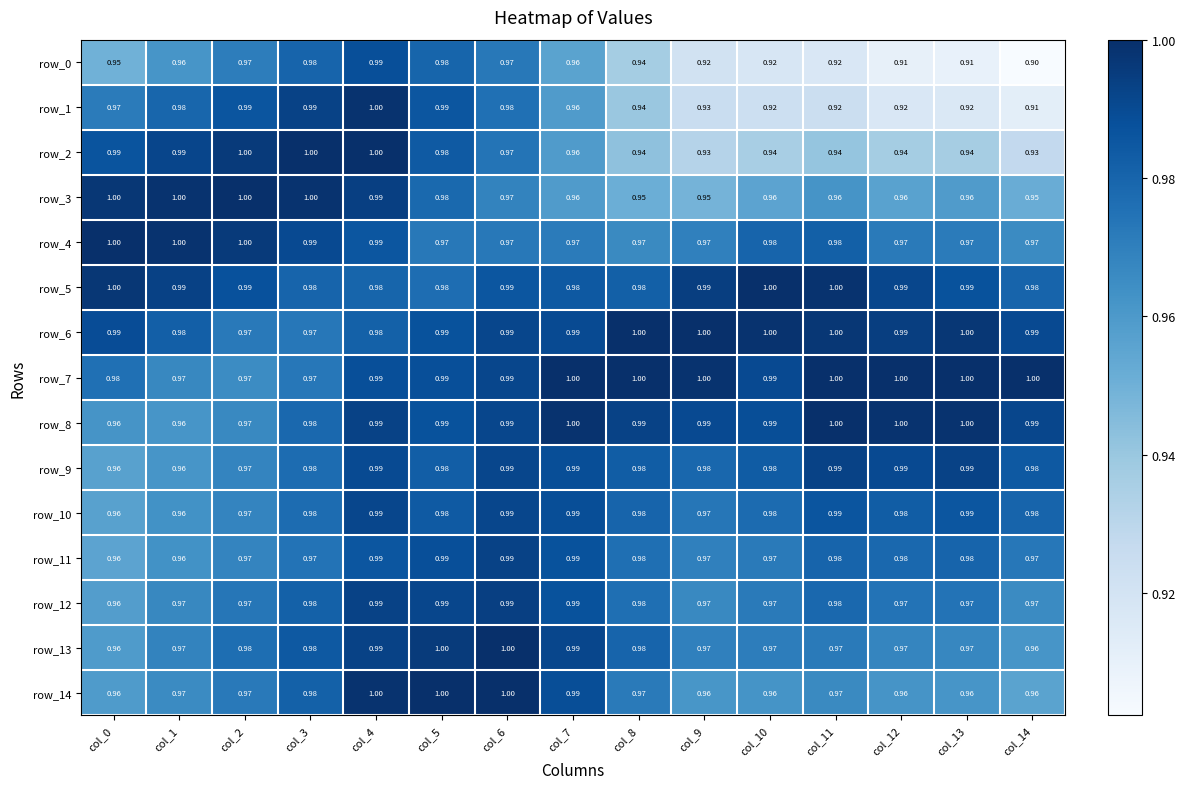

Count the number of data series in this chart.

15